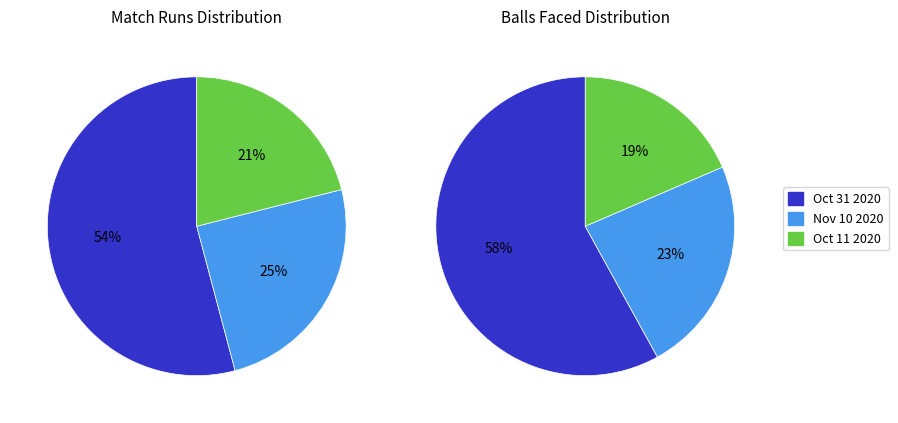

Rank the categories by value from highest to lowest.

Oct 31 2020, Nov 10 2020, Oct 11 2020